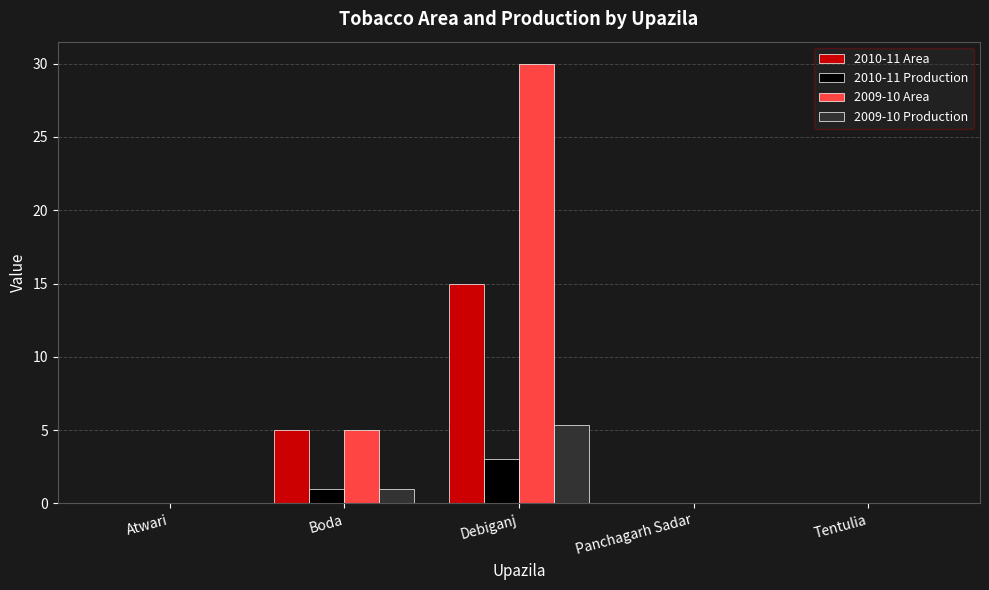

Where is 2009-10 Area nearest to the value 15?

Boda